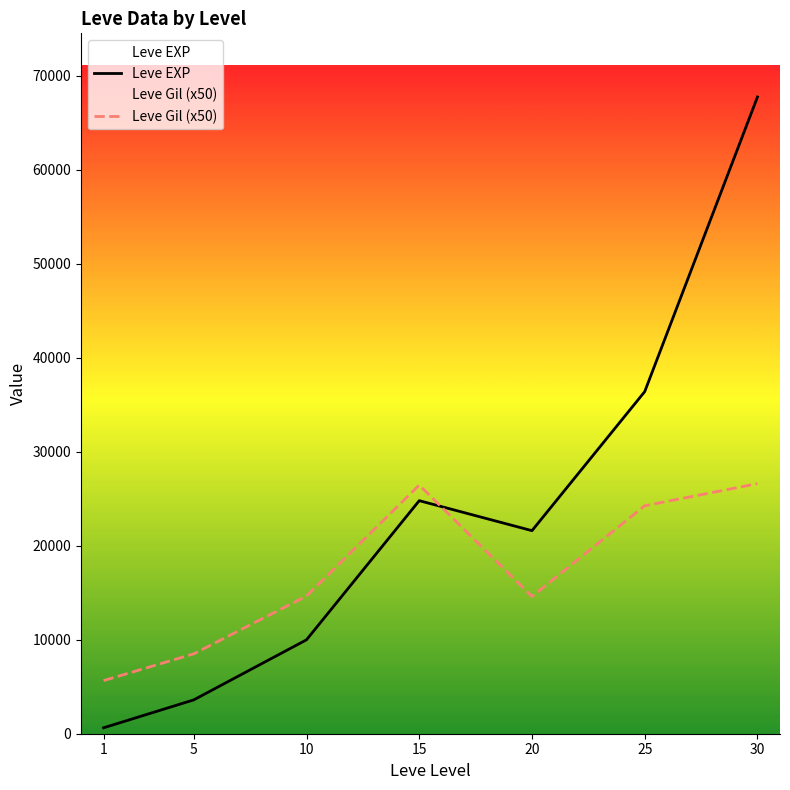

What is the value of the Leve EXP point at the 4th from the left?

24790